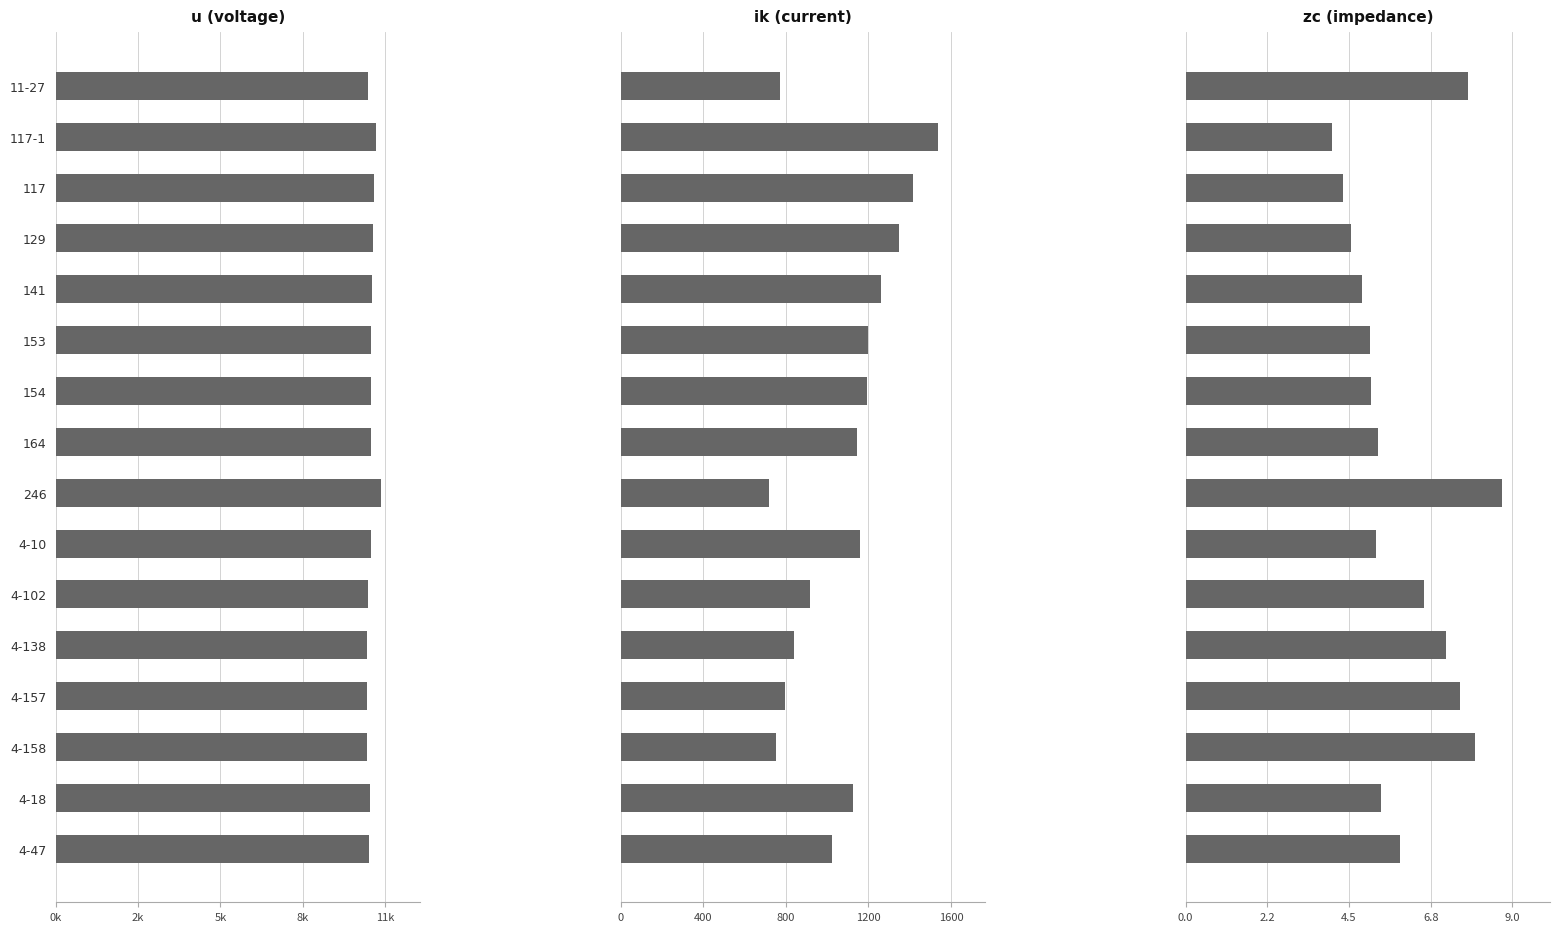

What is the difference between the second highest and minimum values in the ik (current) series?

697.4